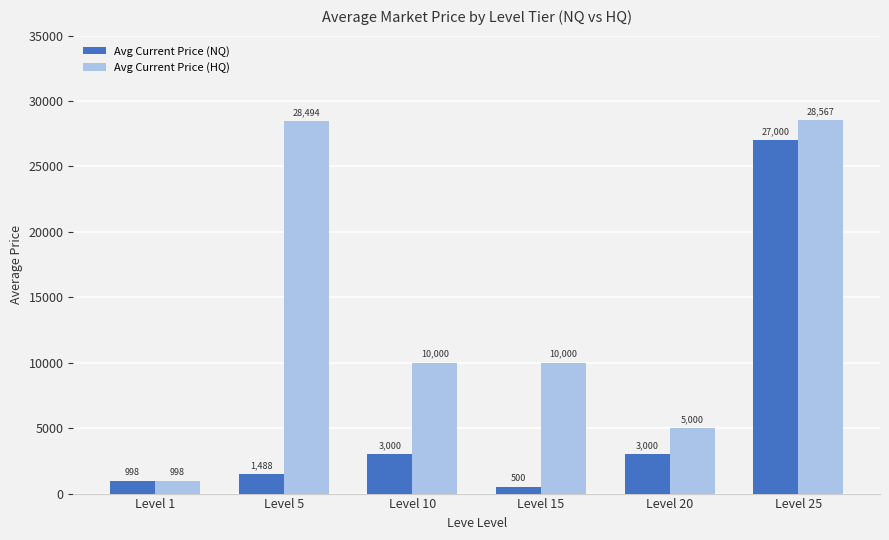

What is the minimum value shown in the chart?

500.0